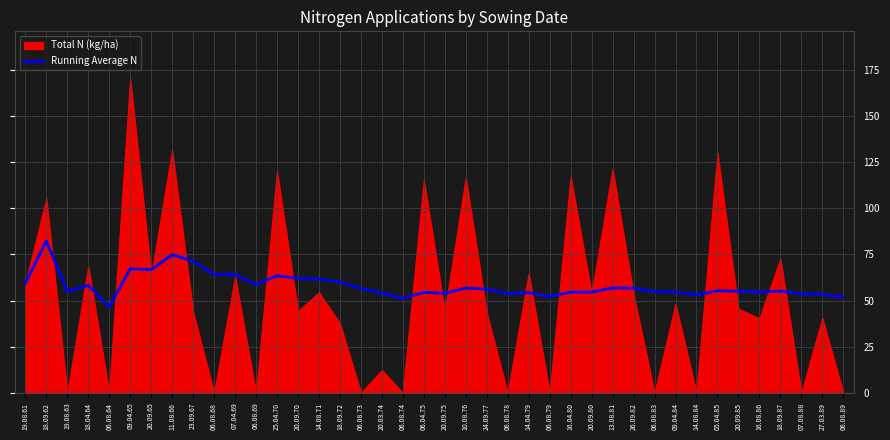

What is the minimum value for Running Average N?

46.6